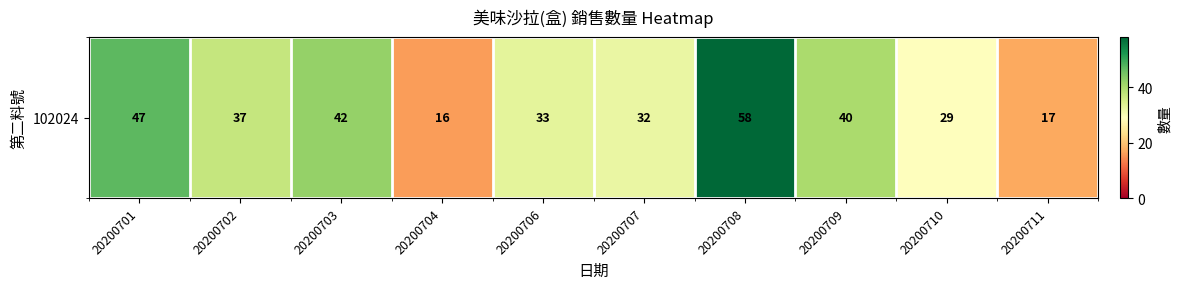

Where is the data nearest to the value 37?

20200702